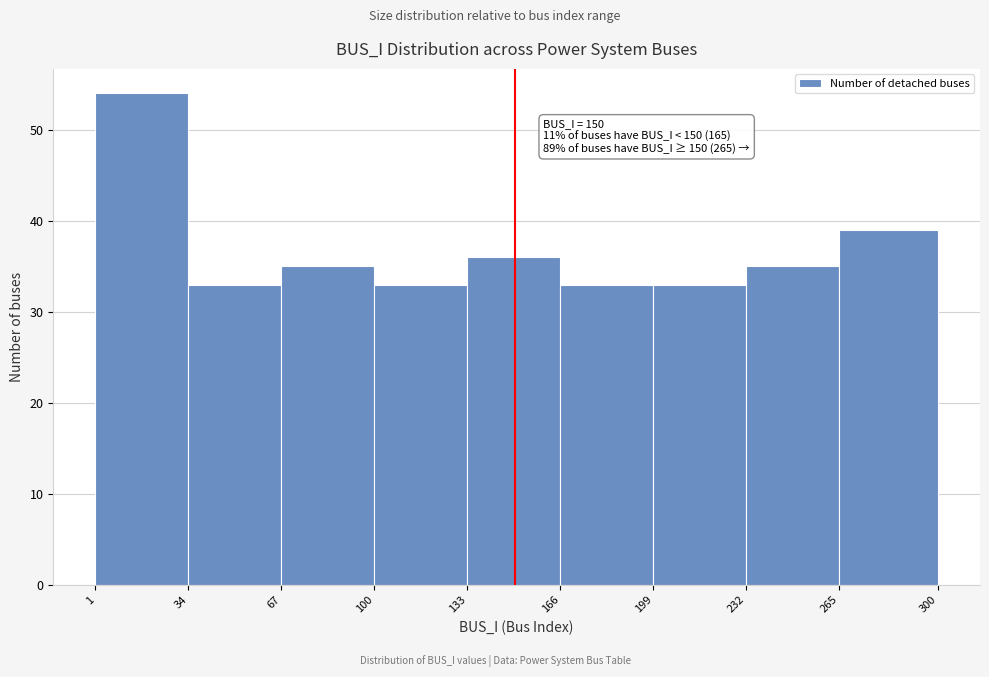

Which range on the x-axis has the tallest bar?

1 to 34